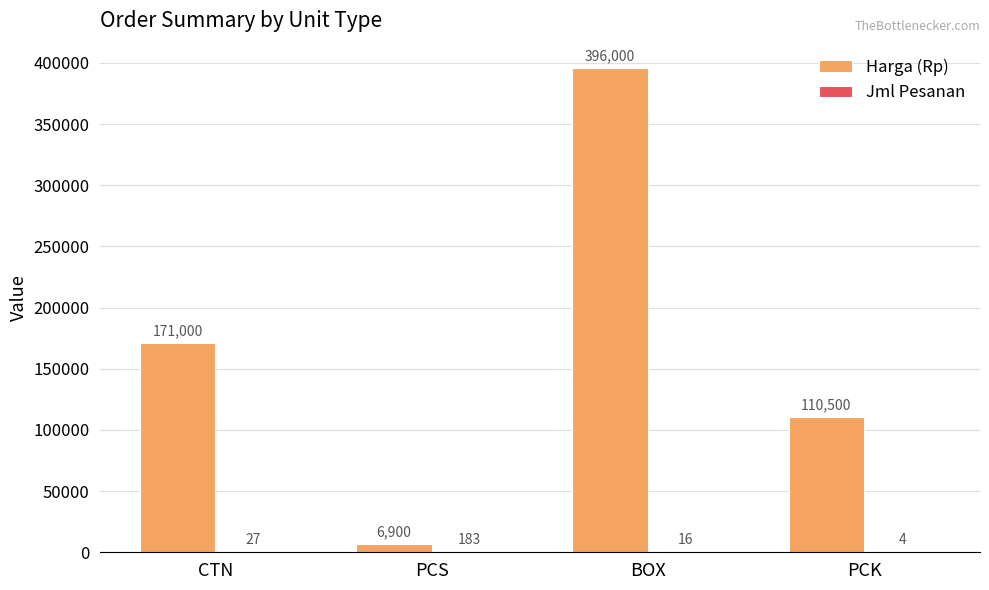

Are the bars grouped side by side (vs. stacked)?

Yes